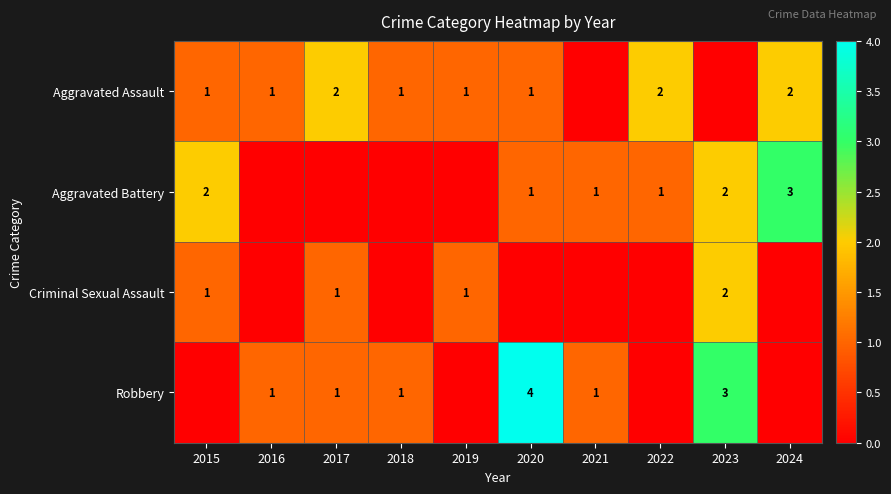

Is the value of Aggravated Battery at 2023 greater than the value of Criminal Sexual Assault at 2015?

Yes